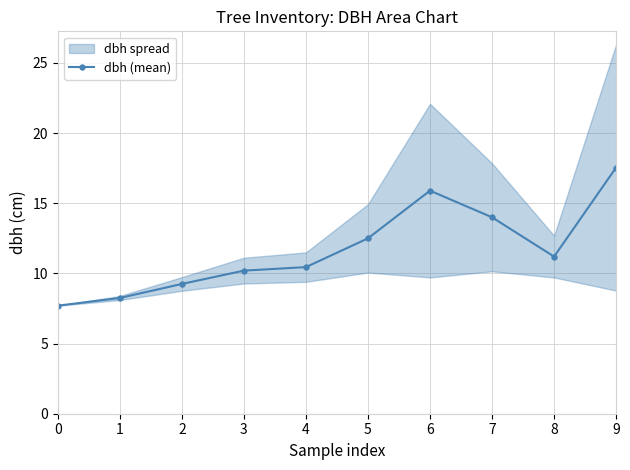

Is it true that the value at 4 is 4.8?

False